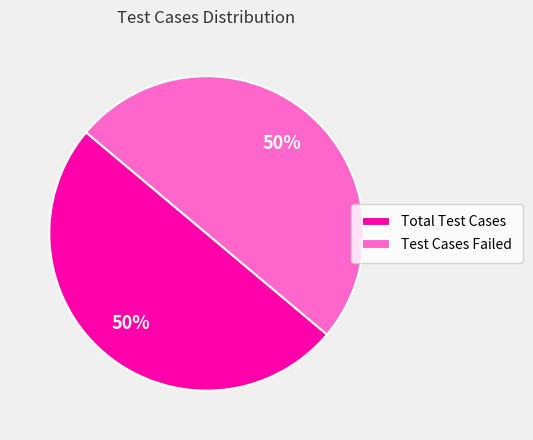

Combined, do Test Cases Failed and Total Test Cases account for over 50%?

Yes